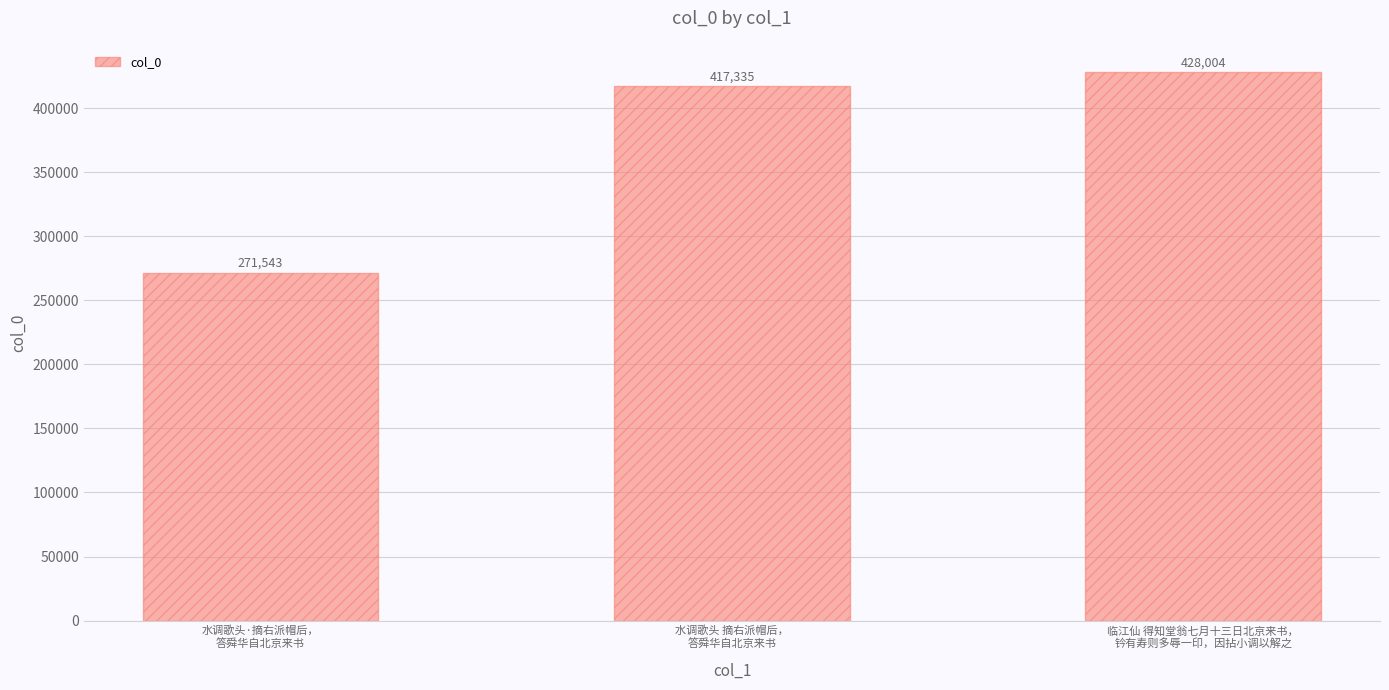

At which label is the value closest to 349773?

水调歌头 摘右派帽后，
答舜华自北京来书